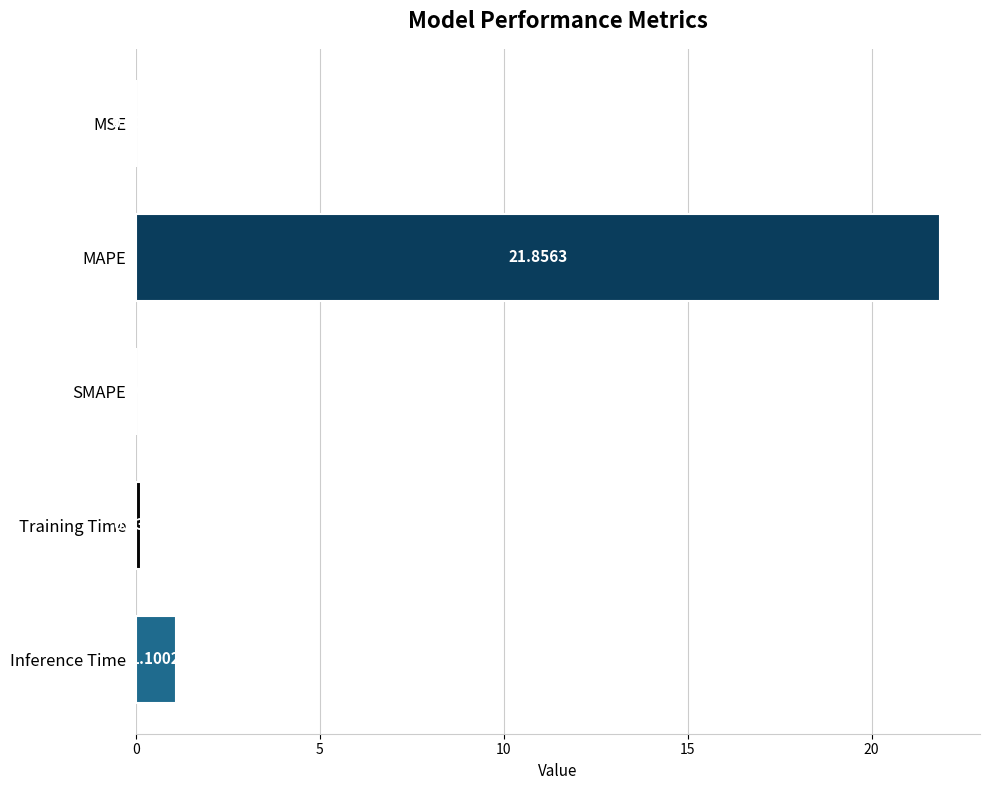

What is the sum of all values?

23.1